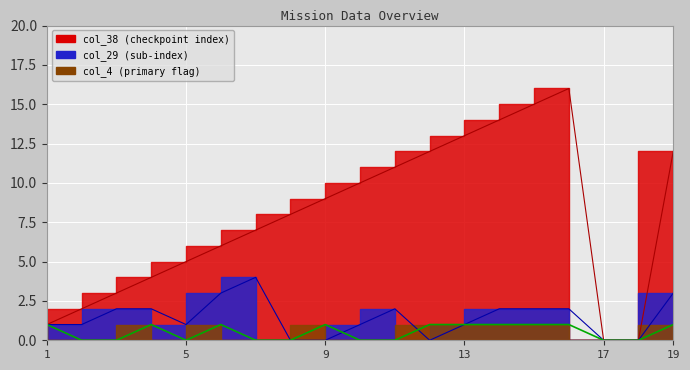

How many col_29 values are between 0 and 2?

16